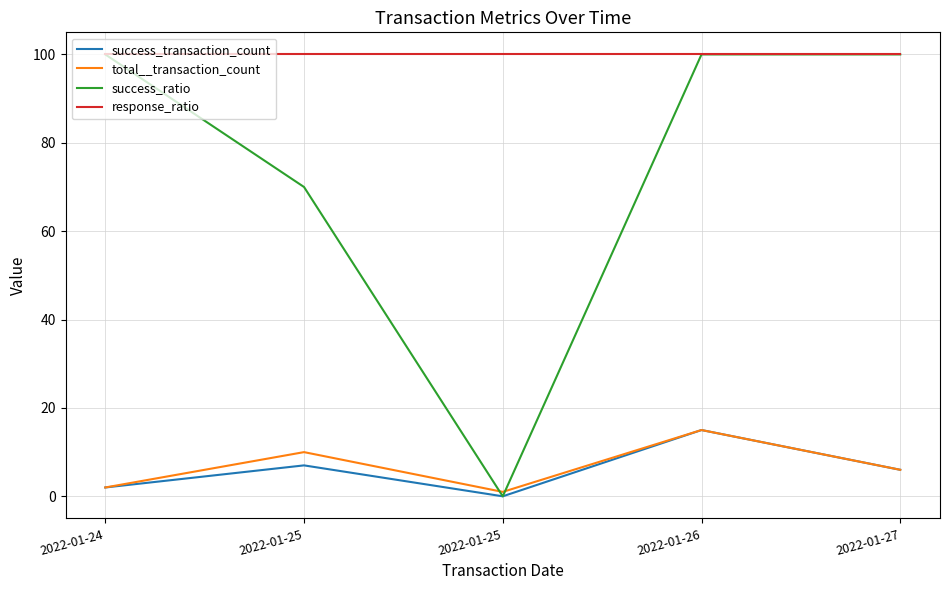

Count the number of categories in the chart.

5